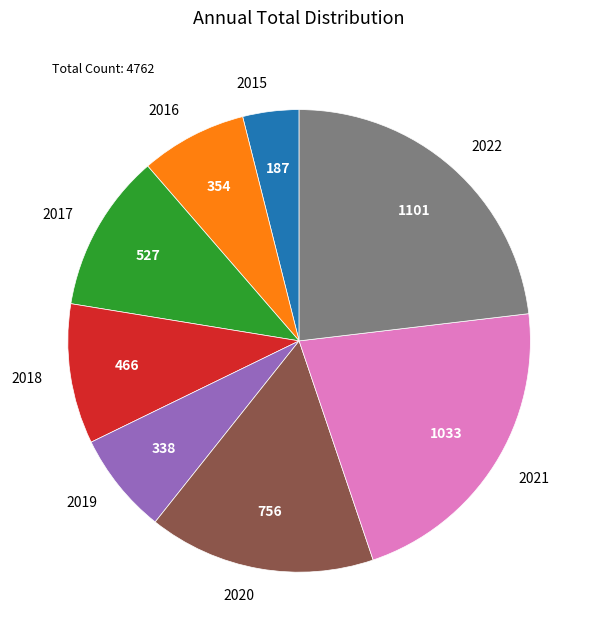

How many segments does this pie chart have?

8